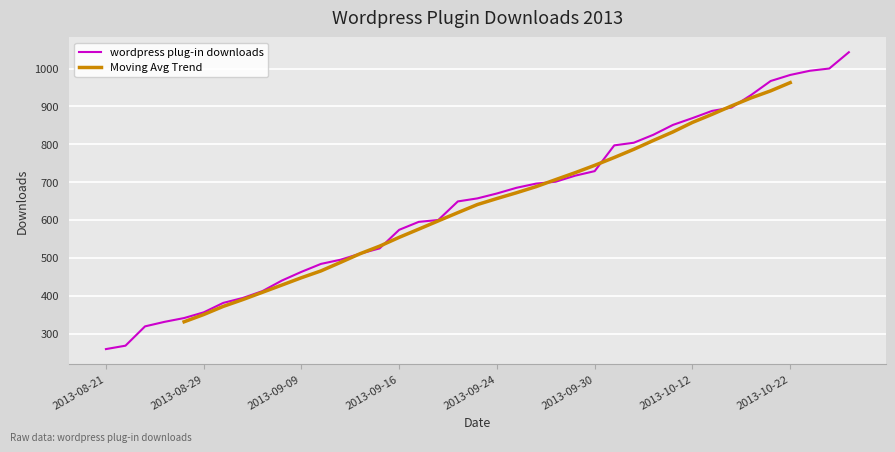

Does the chart display data point markers on the line(s)?

No